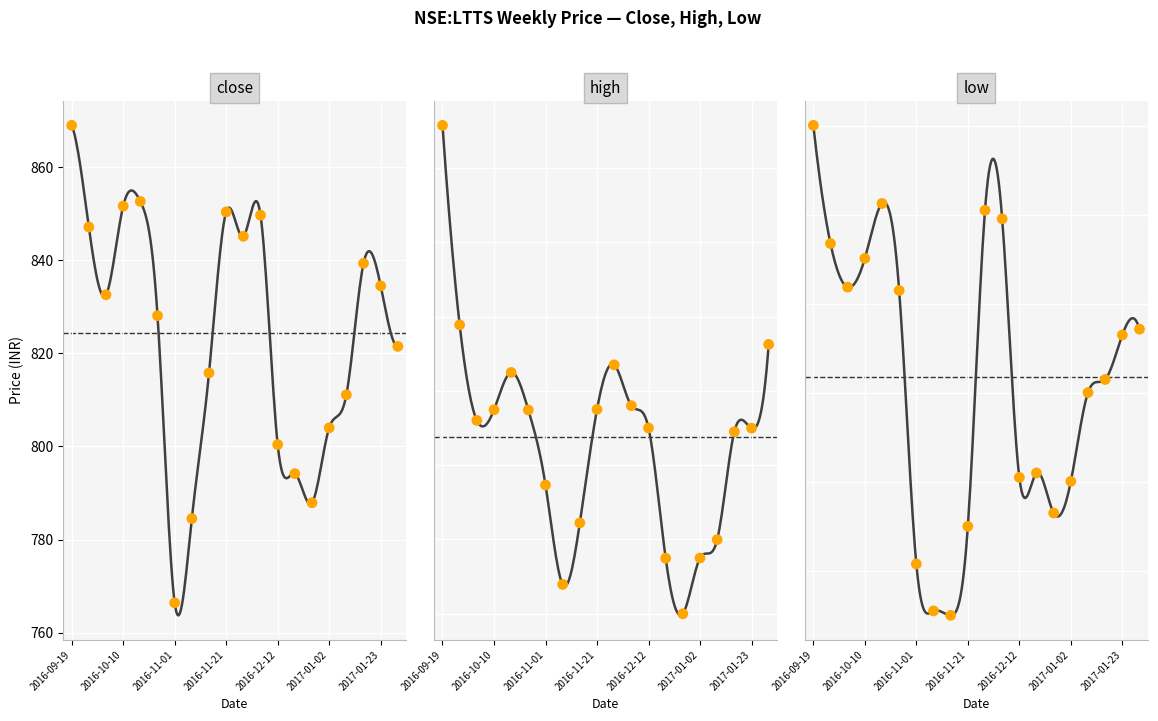

Is the value of close at 2016-11-07 greater than the value of high at 2016-09-26?

No